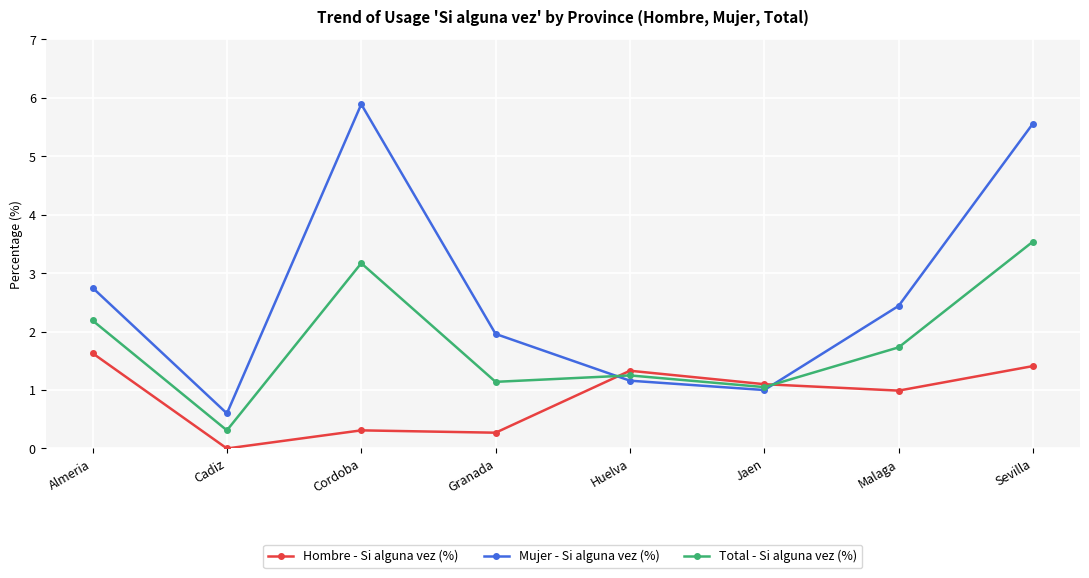

At Granada, list the series in order from largest to smallest.

Mujer - Si alguna vez (%), Total - Si alguna vez (%), Hombre - Si alguna vez (%)